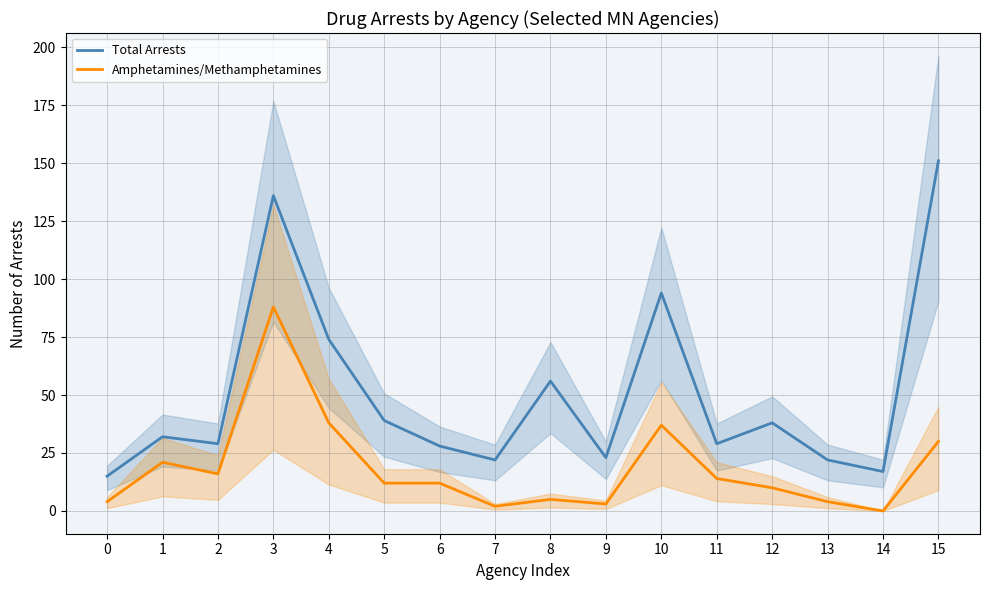

At 6, list the series in order from smallest to largest.

Amphetamines/Methamphetamines, Total Arrests